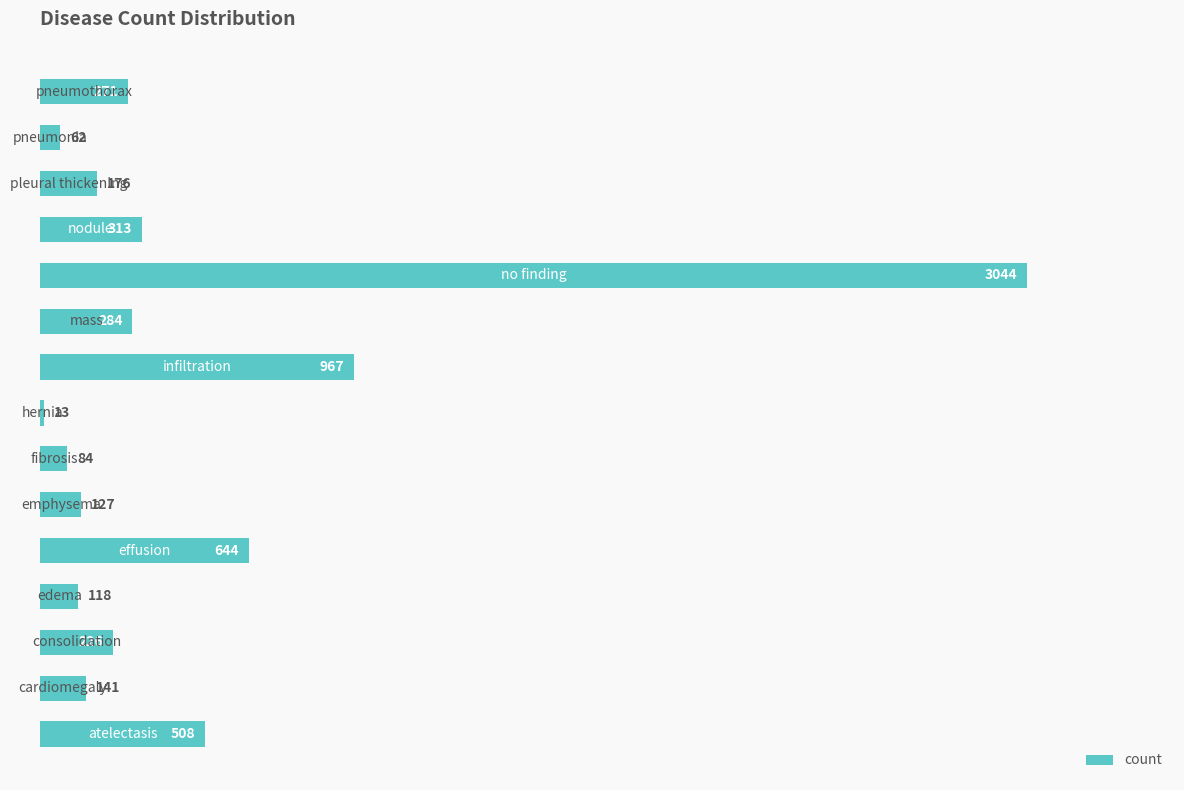

What is the average value?

465